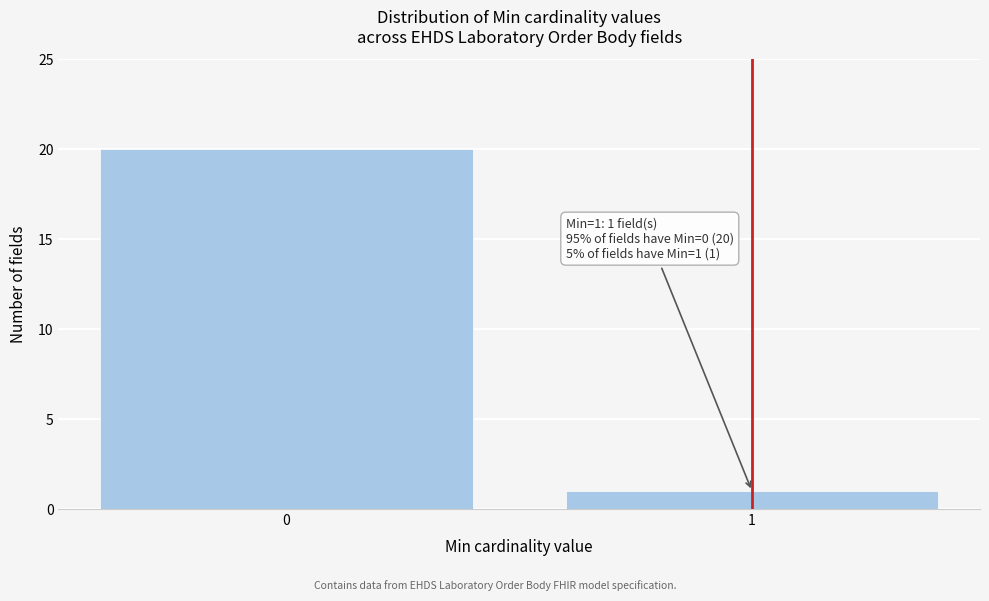

Reading left to right, list all the values displayed in this chart.

0=20	1=1